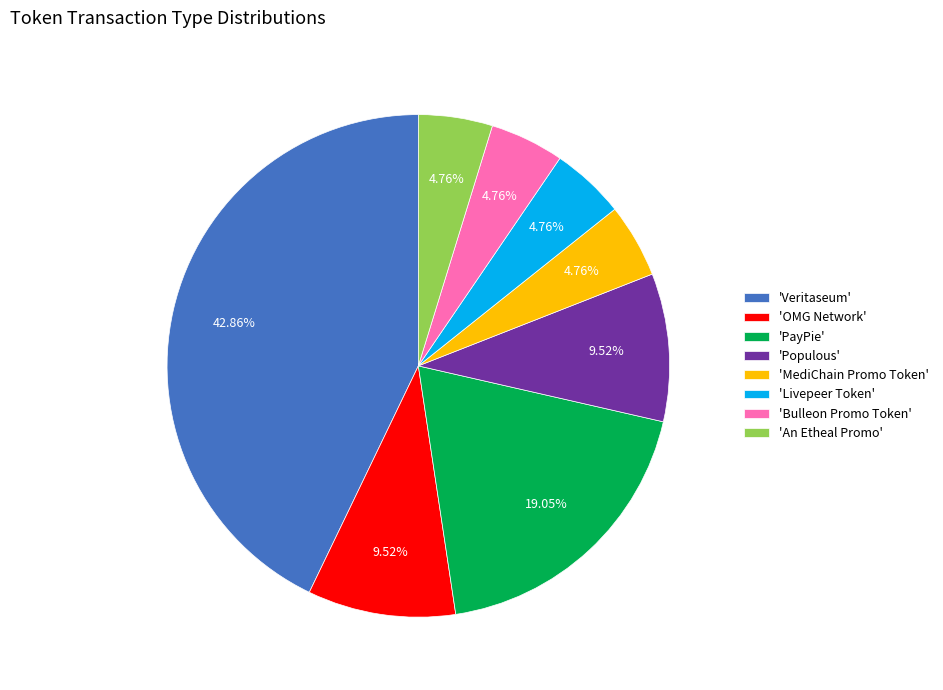

Is 'Bulleon Promo Token' the majority of the pie?

No